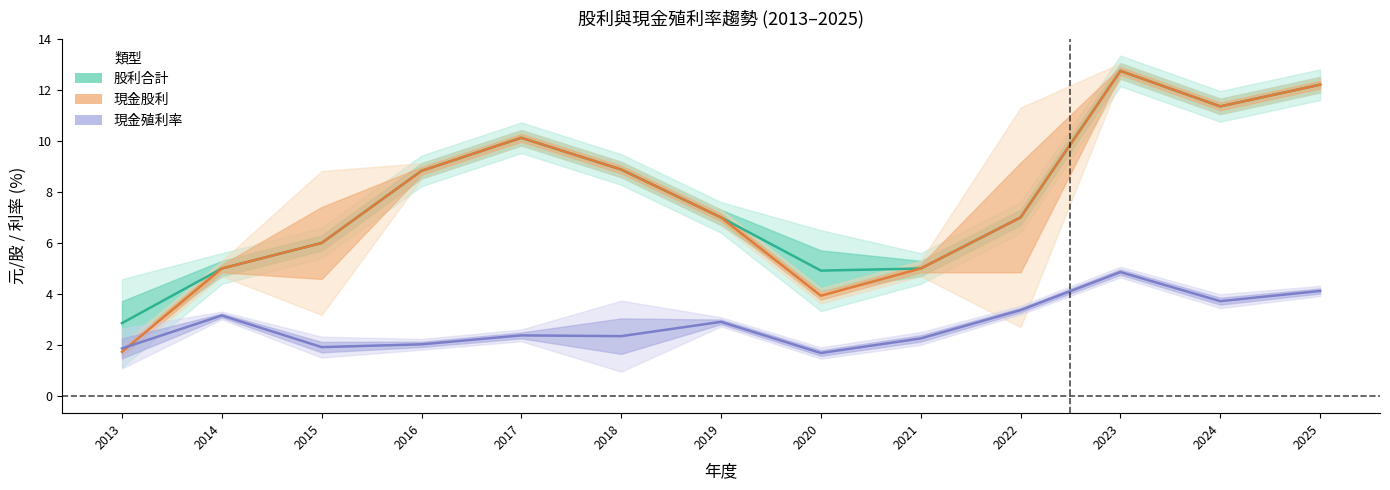

Which category has the lowest value in the 殖利率(中線) series?

2020